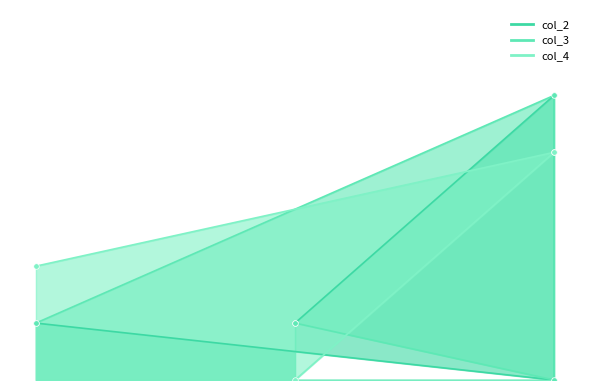

What is the approximate value of col_4 at 4?

4